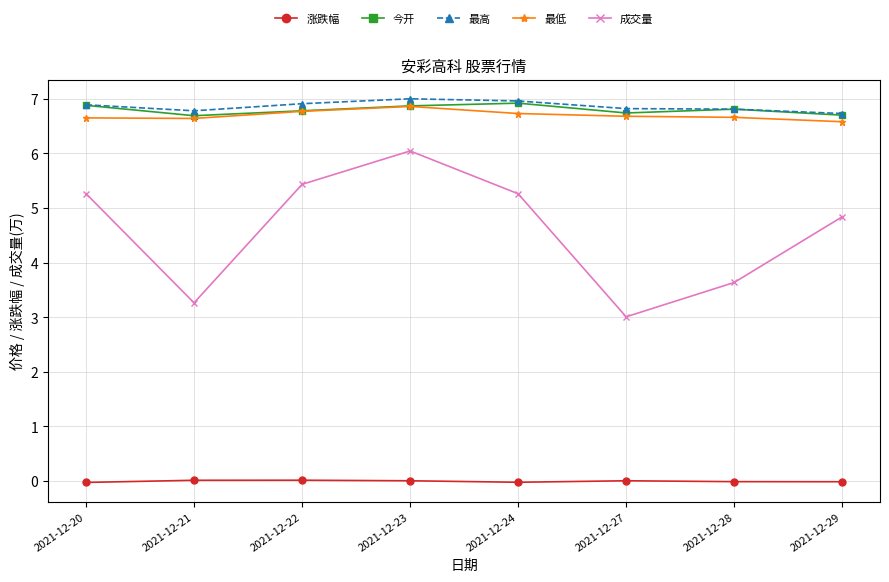

The 最高 series shows 7.0 at 2021-12-24. True or false?

True